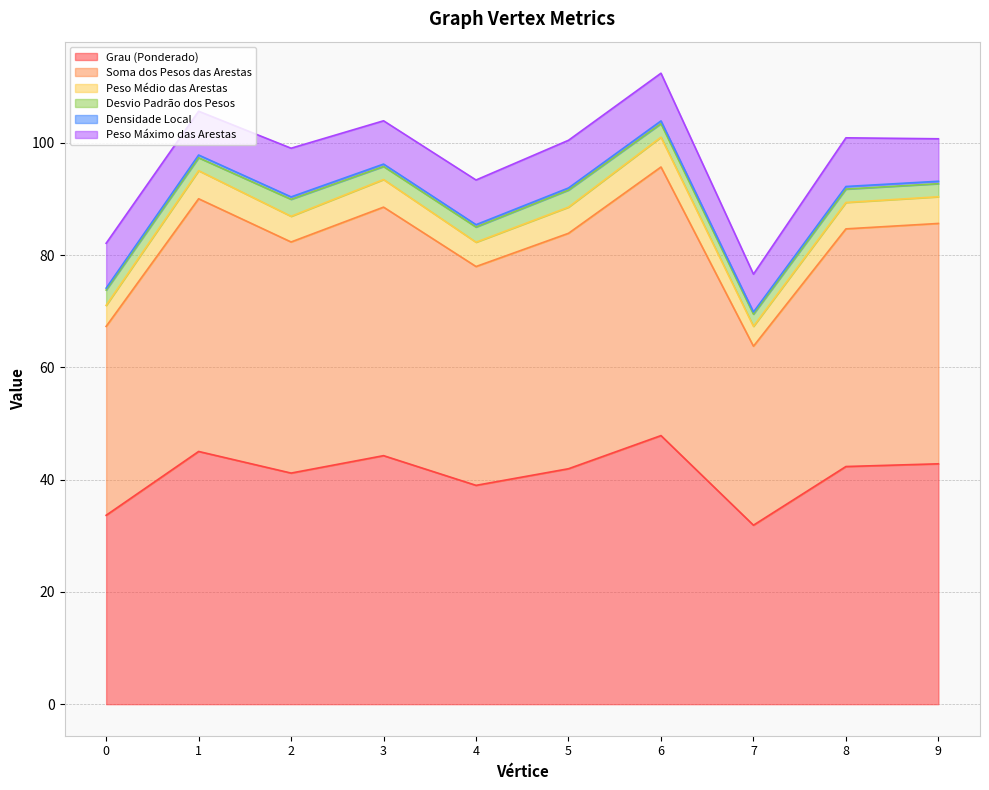

What is the minimum value shown in the chart?

31.9